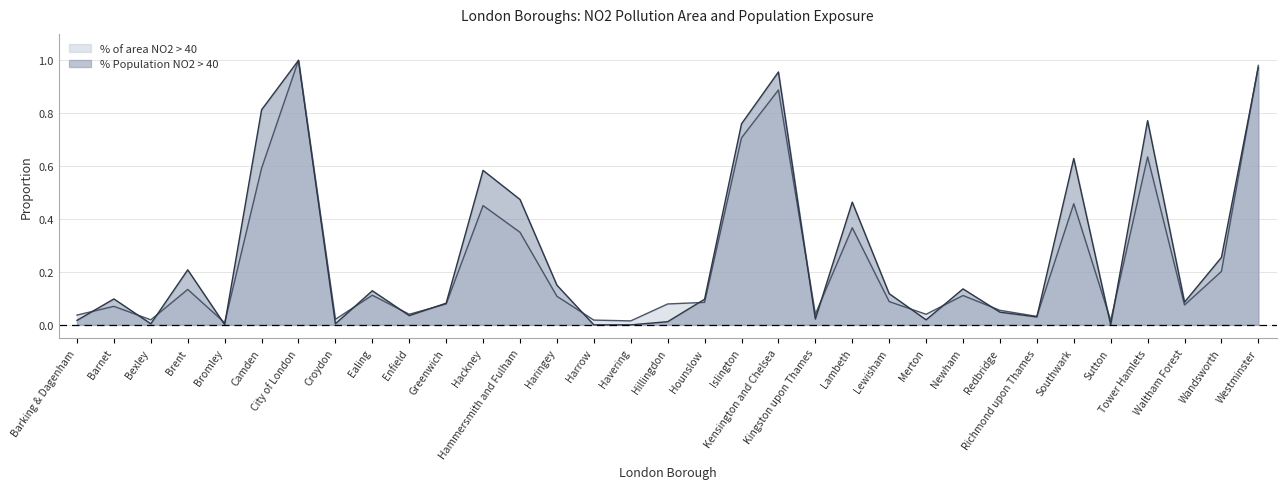

What is the greatest value displayed?

1.0